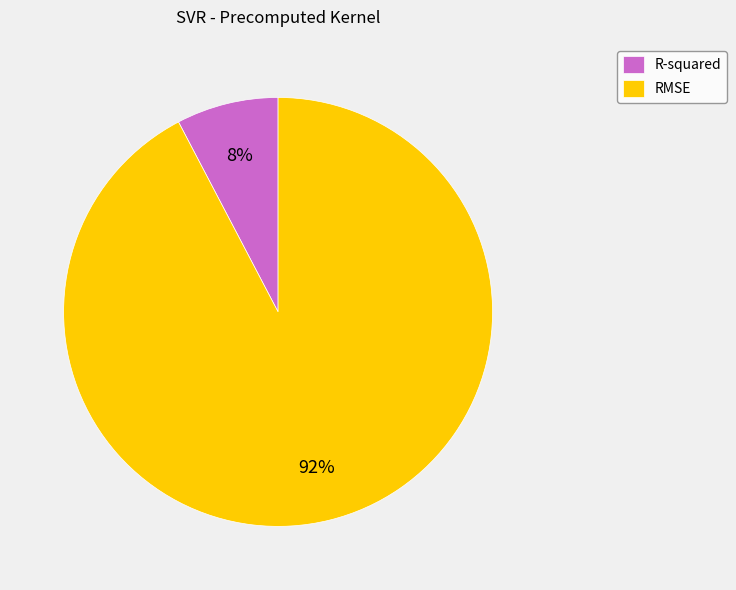

To the nearest percent, what is the average slice percentage?

50%